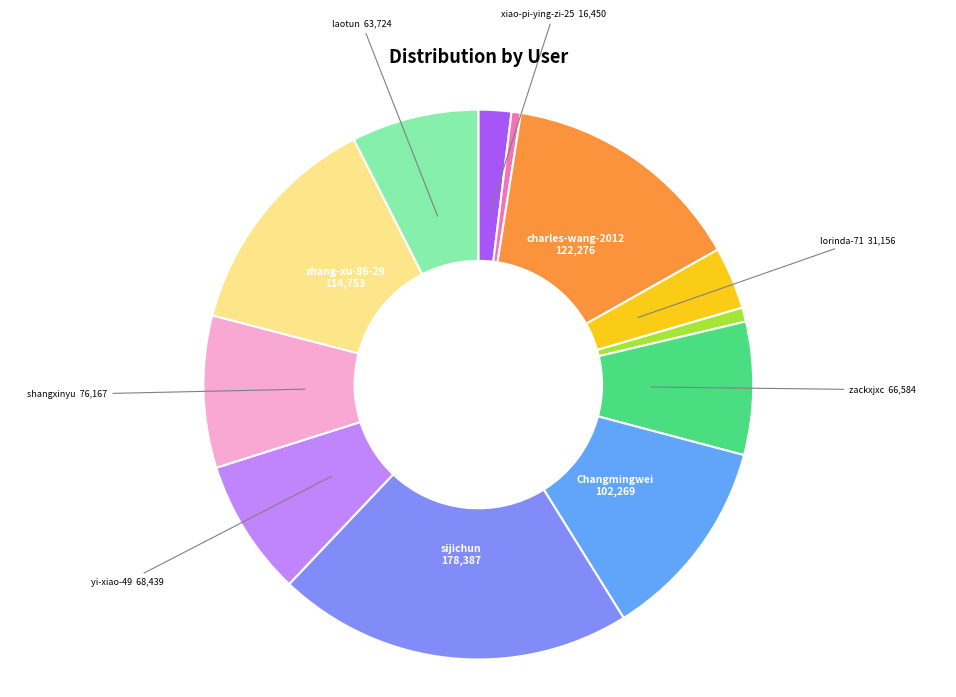

Is there a majority slice in this chart?

No